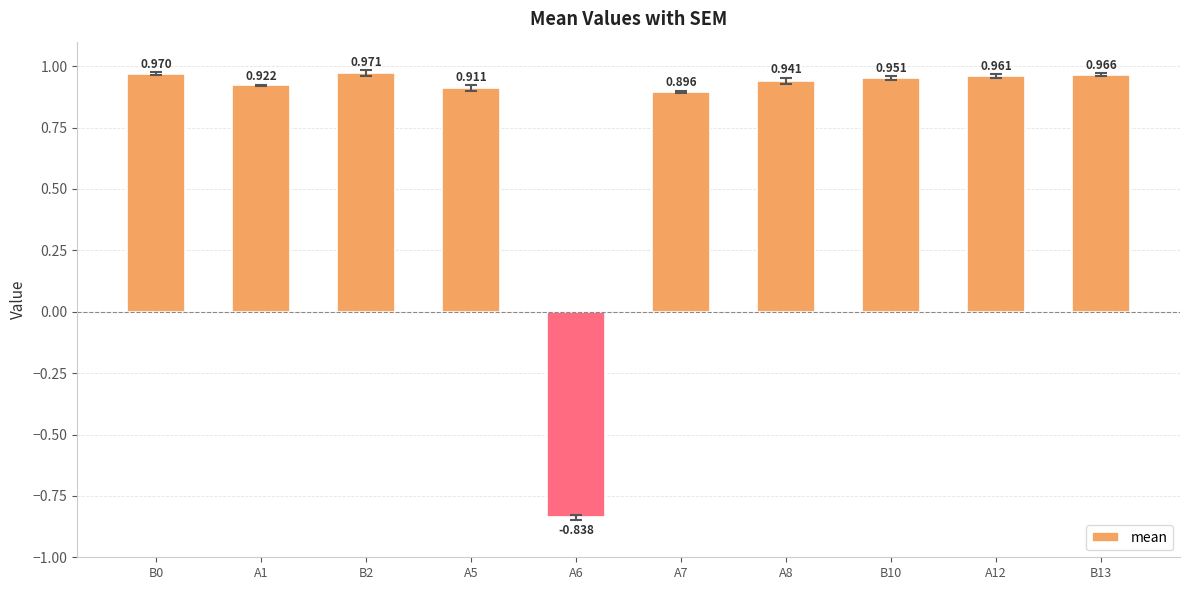

What is the label of the 8th bar from the right?

B2